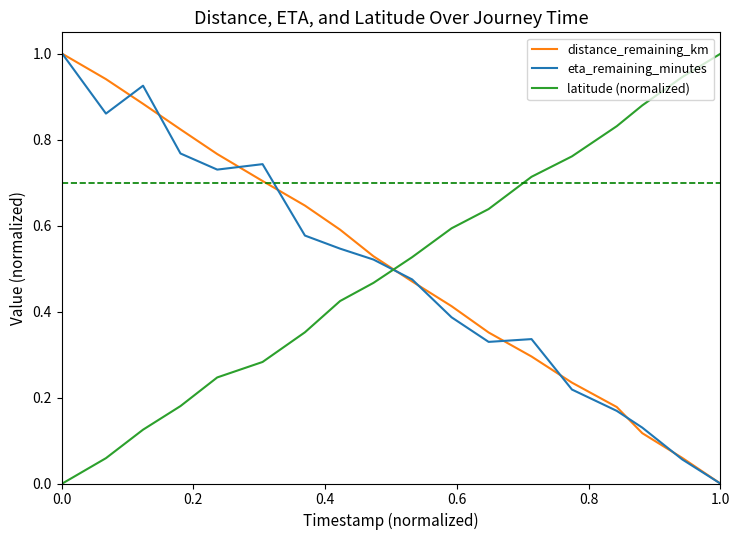

How many times do latitude (normalized) and distance_remaining_km cross each other?

1